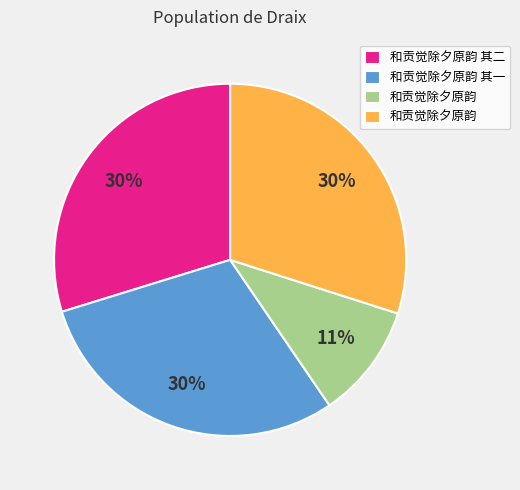

Is there any slice that represents more than half of the pie?

No